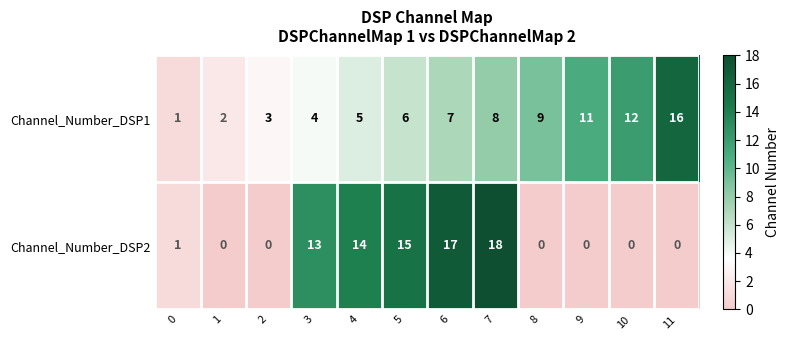

What is the greatest value displayed?

18